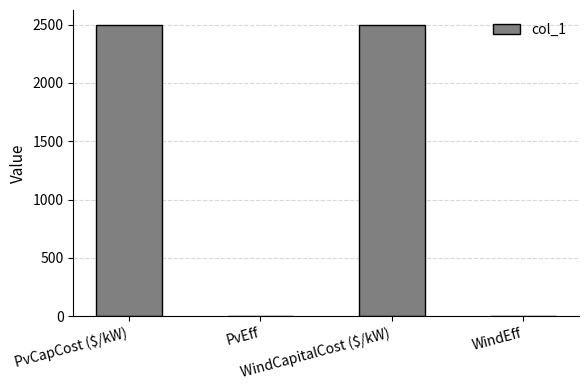

What is the greatest value displayed?

2500.0